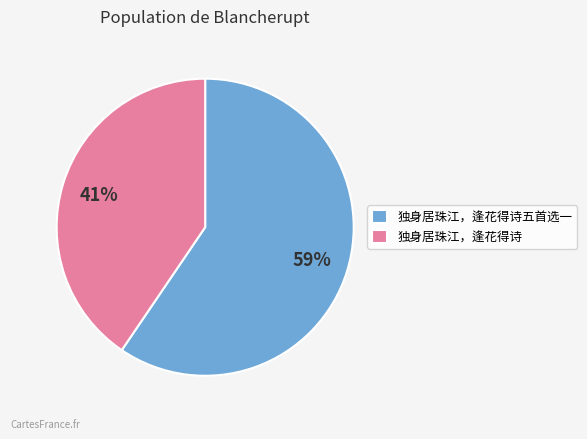

The 独身居珠江，逢花得诗五首选一 slice represents 59% of the pie. True or false?

True